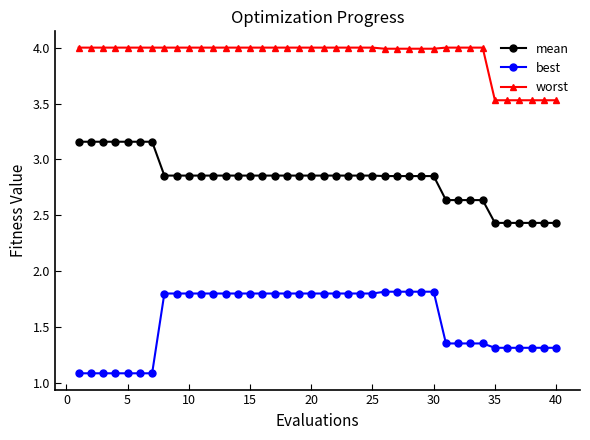

At how many categories does at least one series exceed 1?

40